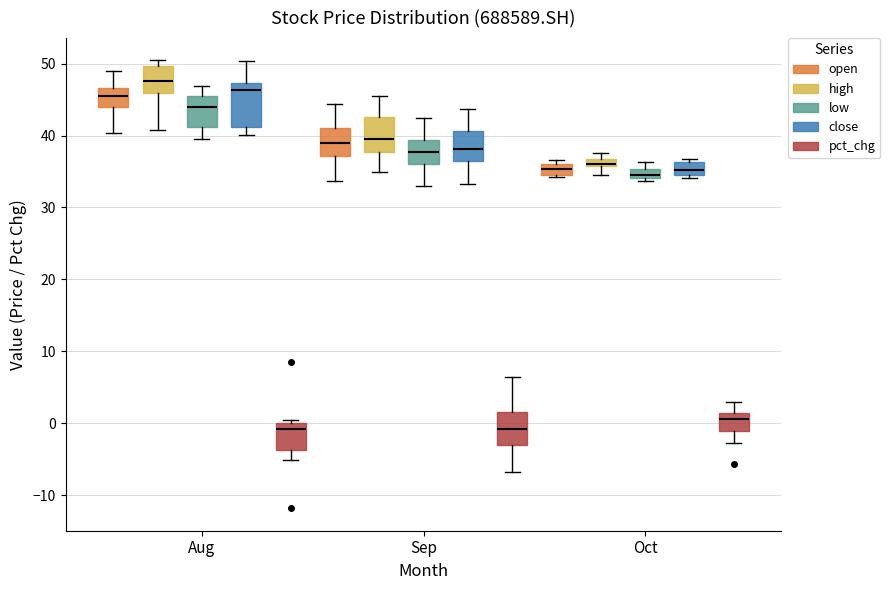

Which box is the tallest, from its lower edge to its upper edge?

Aug (close)